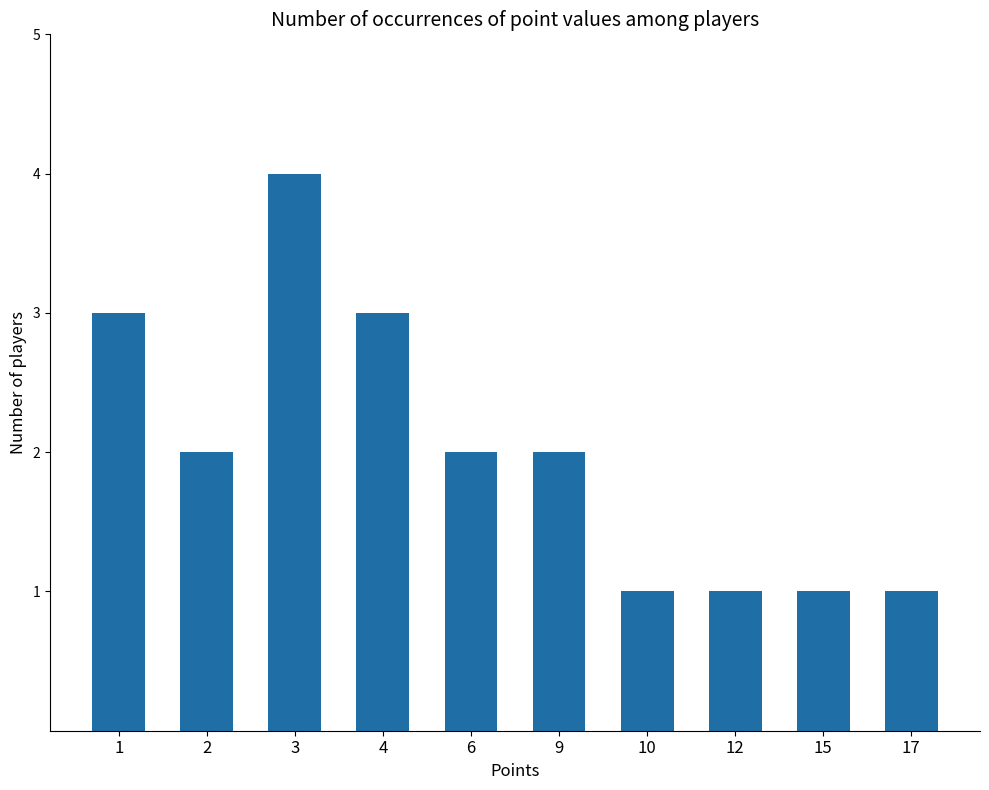

What is the maximum value shown in the chart?

4